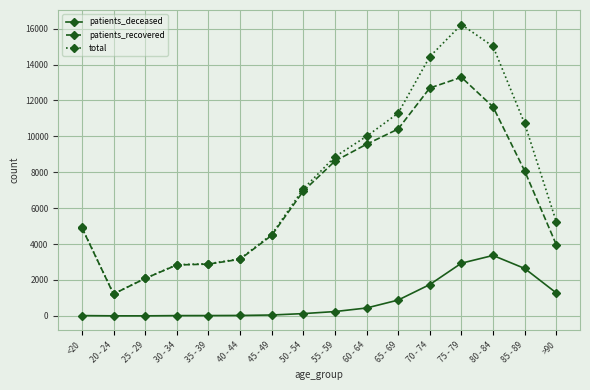

What value does the patients_recovered series have at 70 - 74, to the nearest 50?

12700